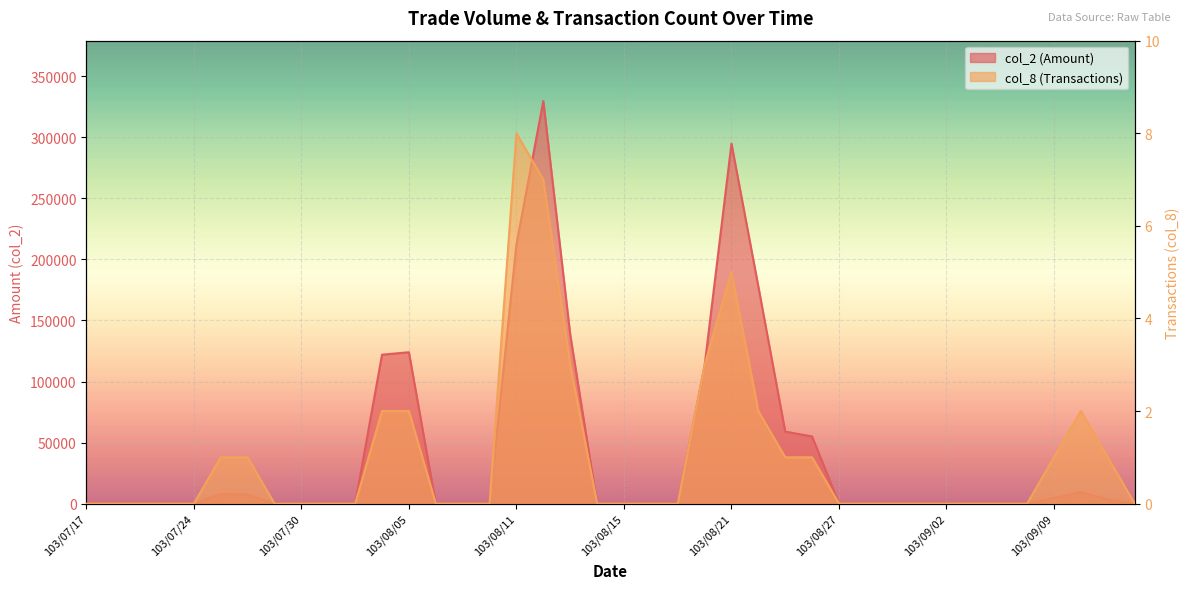

What is the label of the 31st point from the left?

103/08/29